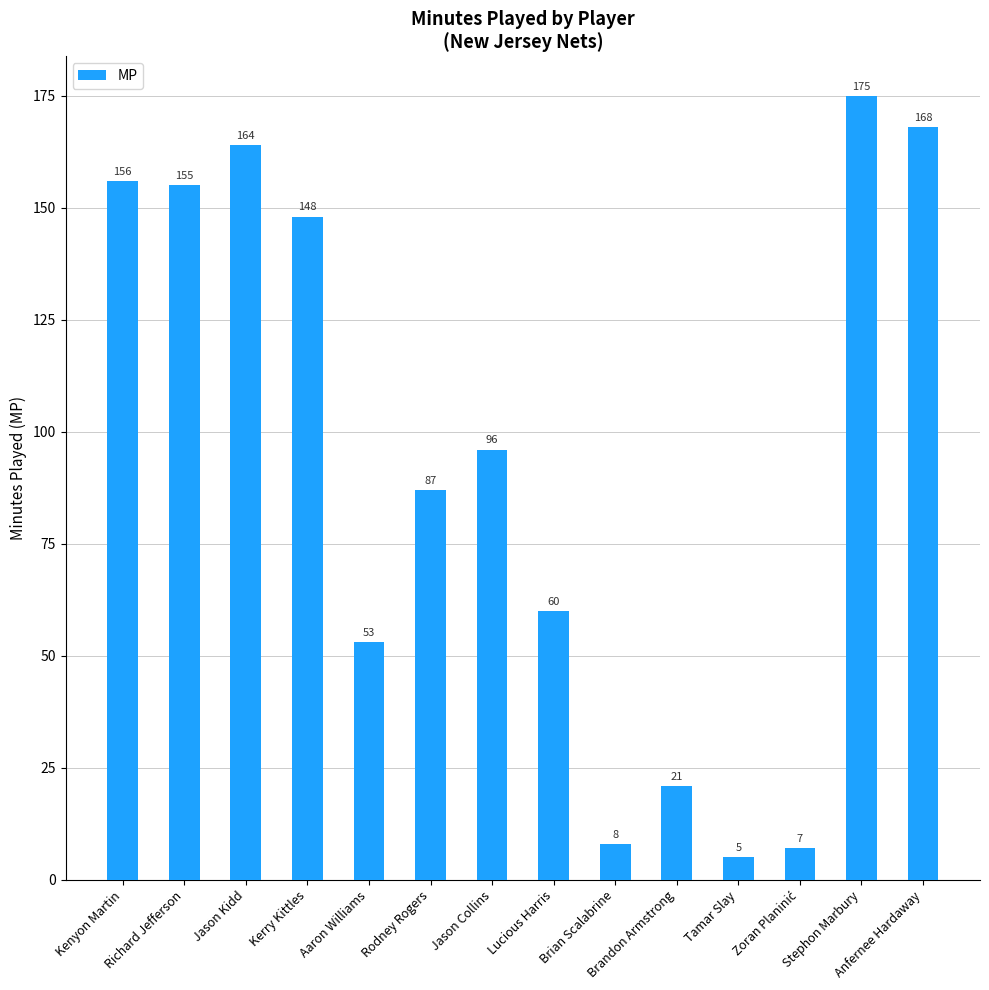

What is the label of the 8th bar from the right?

Jason Collins